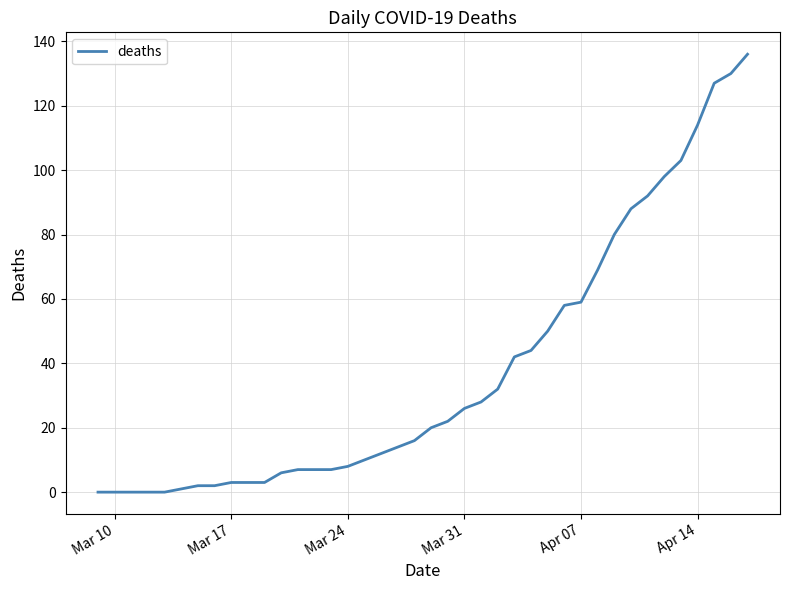

What is the maximum value shown in the chart?

136